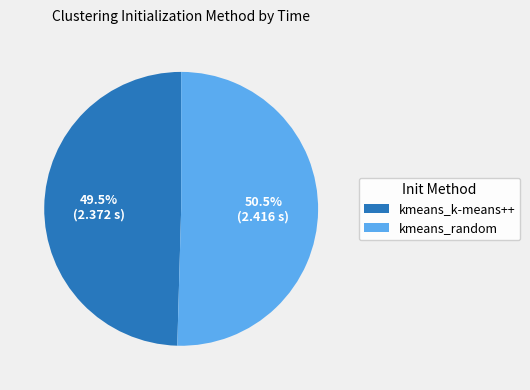

Do kmeans_k-means++ and kmeans_random together represent more than half of the pie?

Yes